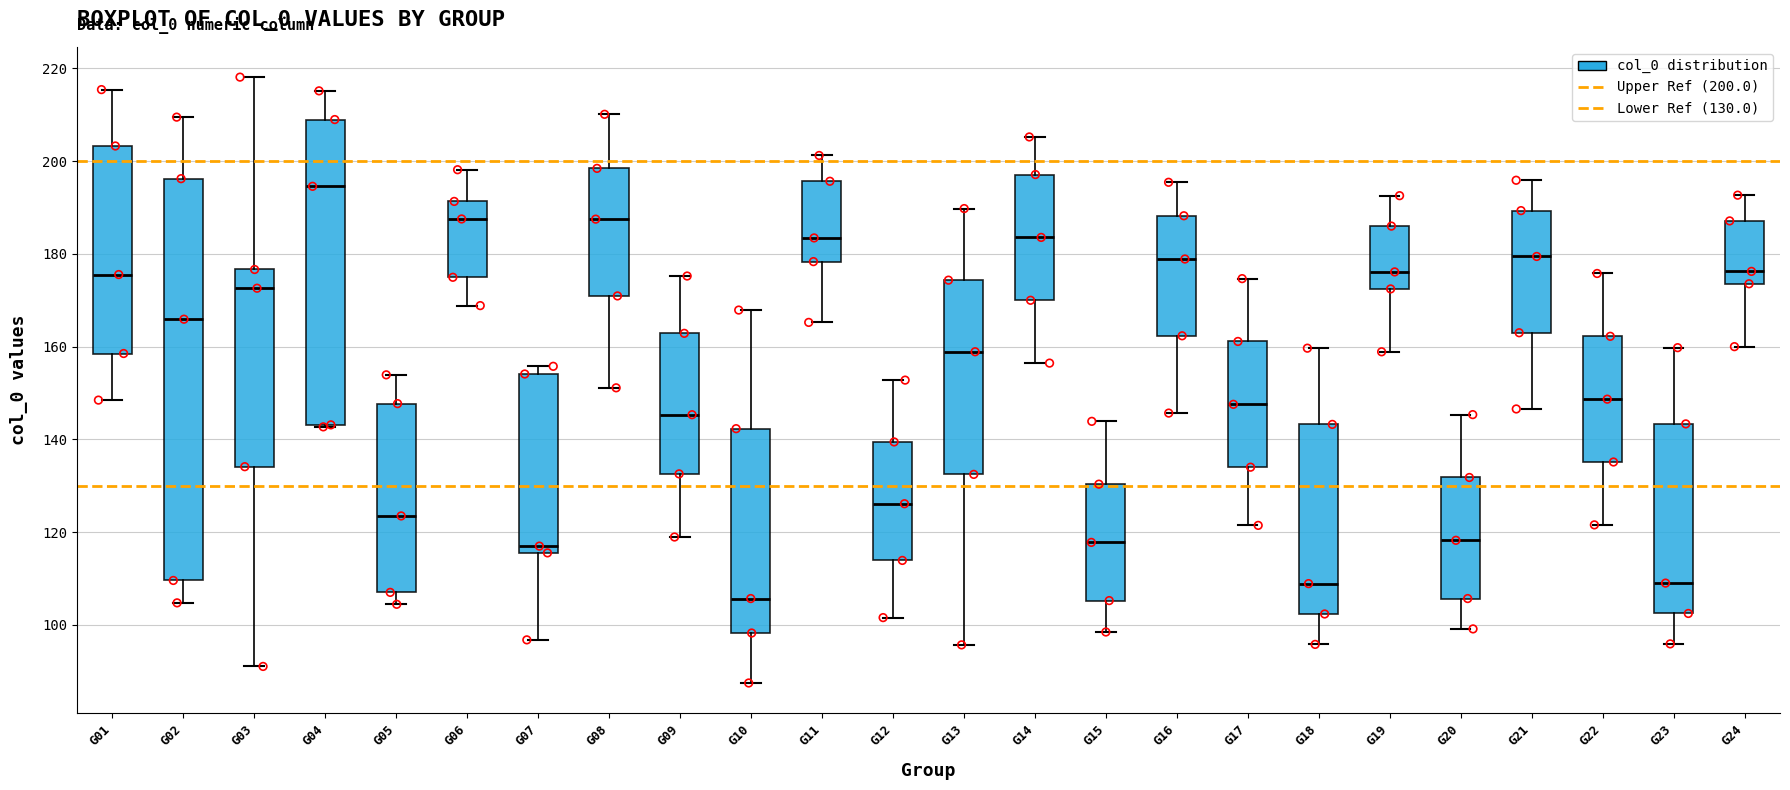

Reading left to right, read every box against the y-axis: the position of its median line, the range the box covers, and the ends of its whiskers. The values are not printed on the chart, so give them approximately, as read against the axis.

G01: median 176, box 158 to 204, whiskers 148 to 216
G02: median 166, box 110 to 196, whiskers 104 to 210
G03: median 172, box 134 to 176, whiskers 92 to 218
G04: median 194, box 144 to 208, whiskers 142 to 216
G05: median 124, box 108 to 148, whiskers 104 to 154
G06: median 188, box 174 to 192, whiskers 168 to 198
G07: median 116 (just above the box's lower edge), box 116 to 154, whiskers 96 to 156
G08: median 188, box 170 to 198, whiskers 152 to 210
G09: median 146, box 132 to 162, whiskers 118 to 176
G10: median 106, box 98 to 142, whiskers 88 to 168
G11: median 184, box 178 to 196, whiskers 166 to 202
G12: median 126, box 114 to 140, whiskers 102 to 152
G13: median 158, box 132 to 174, whiskers 96 to 190
G14: median 184, box 170 to 198, whiskers 156 to 206
G15: median 118, box 106 to 130, whiskers 98 to 144
G16: median 178, box 162 to 188, whiskers 146 to 196
G17: median 148, box 134 to 162, whiskers 122 to 174
G18: median 108, box 102 to 144, whiskers 96 to 160
G19: median 176, box 172 to 186, whiskers 158 to 192
G20: median 118, box 106 to 132, whiskers 100 to 146
G21: median 180, box 164 to 190, whiskers 146 to 196
G22: median 148, box 136 to 162, whiskers 122 to 176
G23: median 110, box 102 to 144, whiskers 96 to 160
G24: median 176, box 174 to 188, whiskers 160 to 192